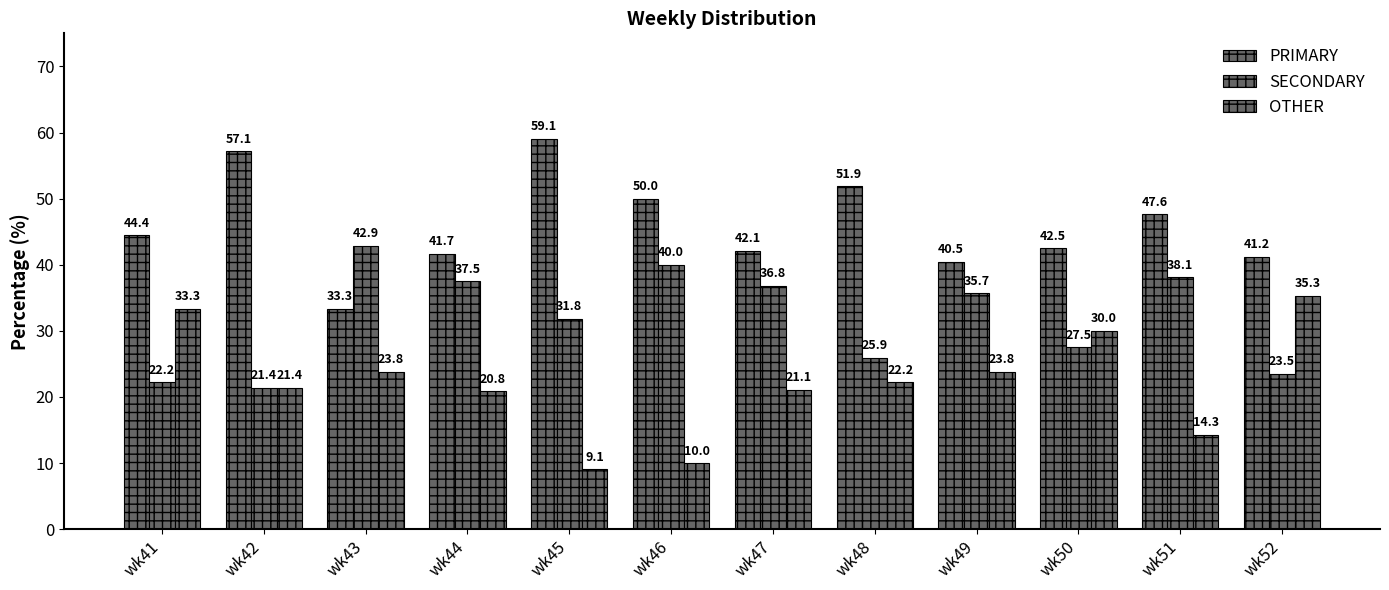

What is the difference between the PRIMARY values at wk45 and wk42?

1.9